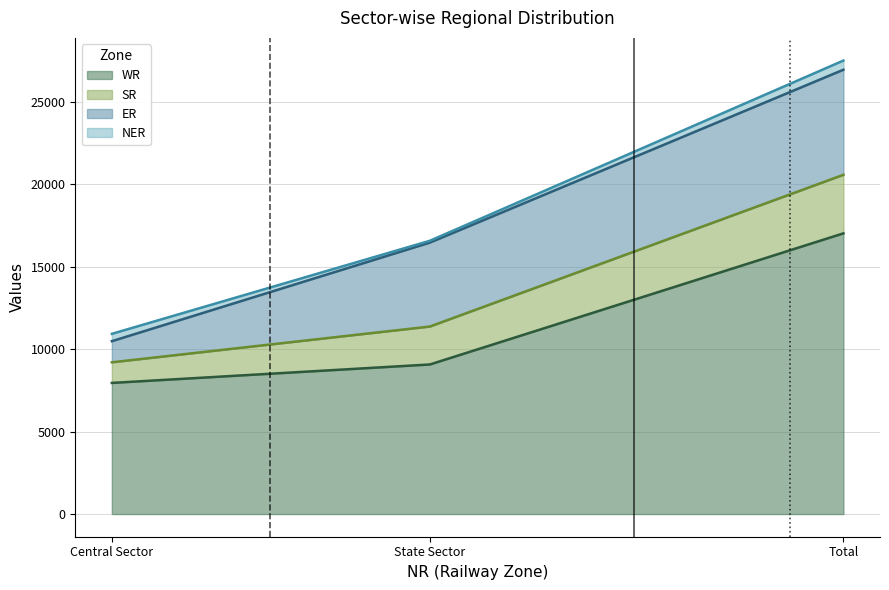

How many categories are shown in the chart?

3